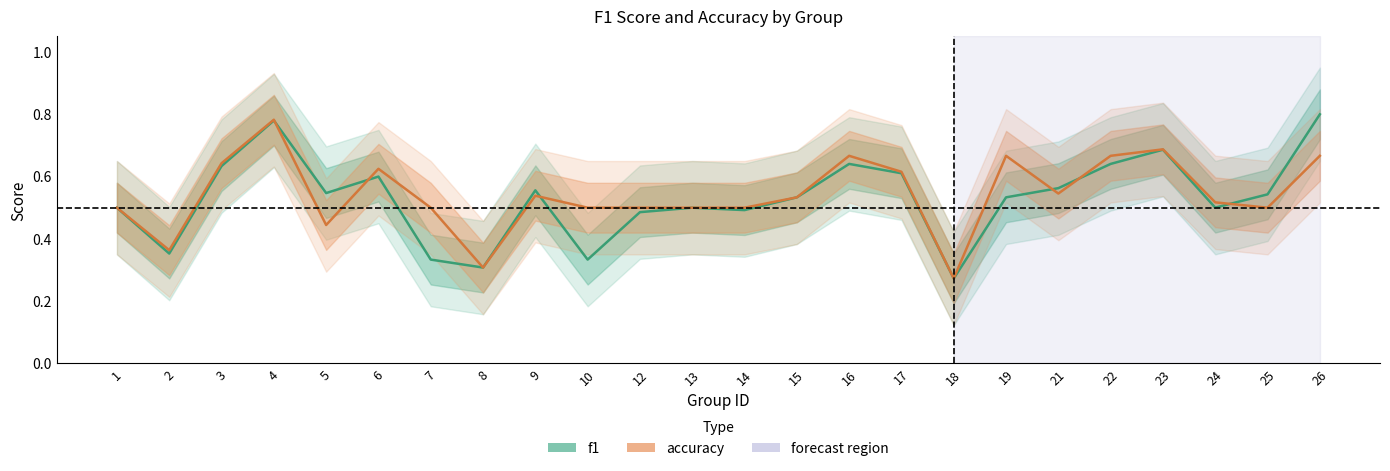

Reading right to left, list all the values displayed in this chart.

f1: 0.8	0.5	0.5	0.7	0.6	0.6	0.5	0.3	0.6	0.6	0.5	0.5	0.5	0.5	0.3	0.6	0.3	0.3	0.6	0.5	0.8	0.6	0.4	0.5
accuracy: 0.7	0.5	0.5	0.7	0.7	0.5	0.7	0.3	0.6	0.7	0.5	0.5	0.5	0.5	0.5	0.5	0.3	0.5	0.6	0.4	0.8	0.6	0.4	0.5